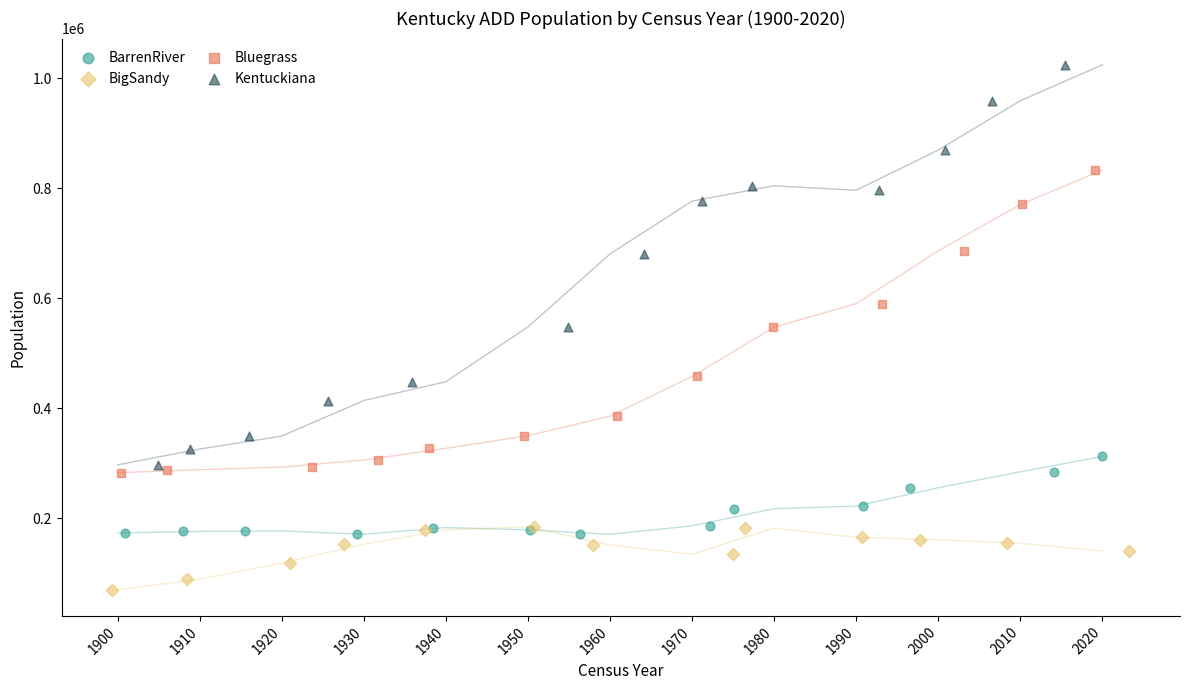

Which series contains the highest Y value?

Kentuckiana